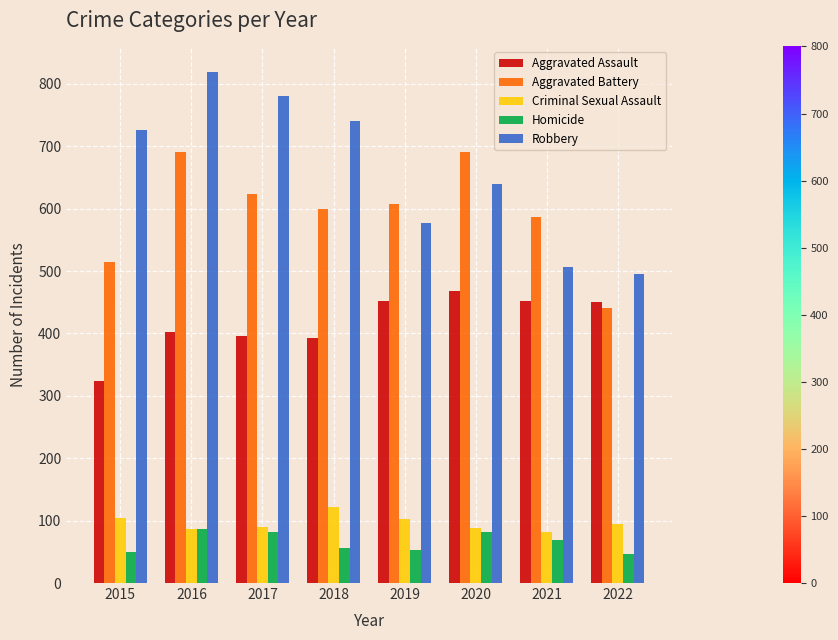

What are all the series names shown in the legend?

Aggravated Assault, Aggravated Battery, Criminal Sexual Assault, Homicide, Robbery